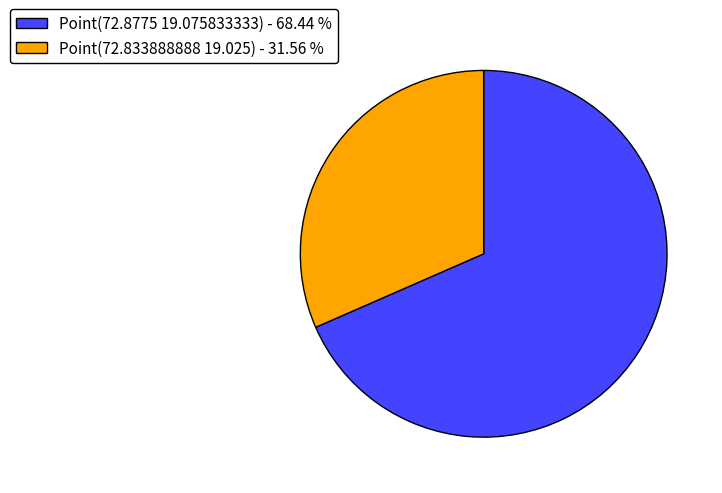

How many segments does this pie chart have?

2